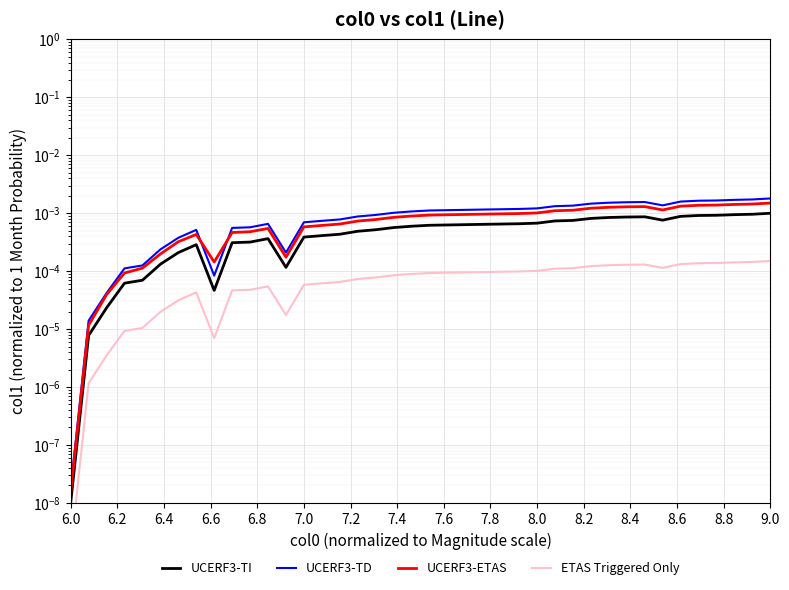

Is the value of UCERF3-ETAS at 9.0 greater than the value of ETAS Triggered Only at 7.0?

Yes